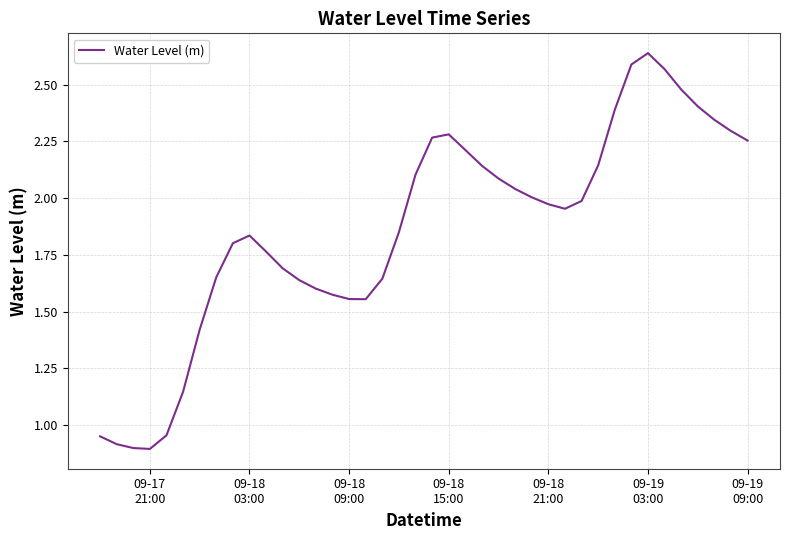

What is the smallest value displayed?

0.9